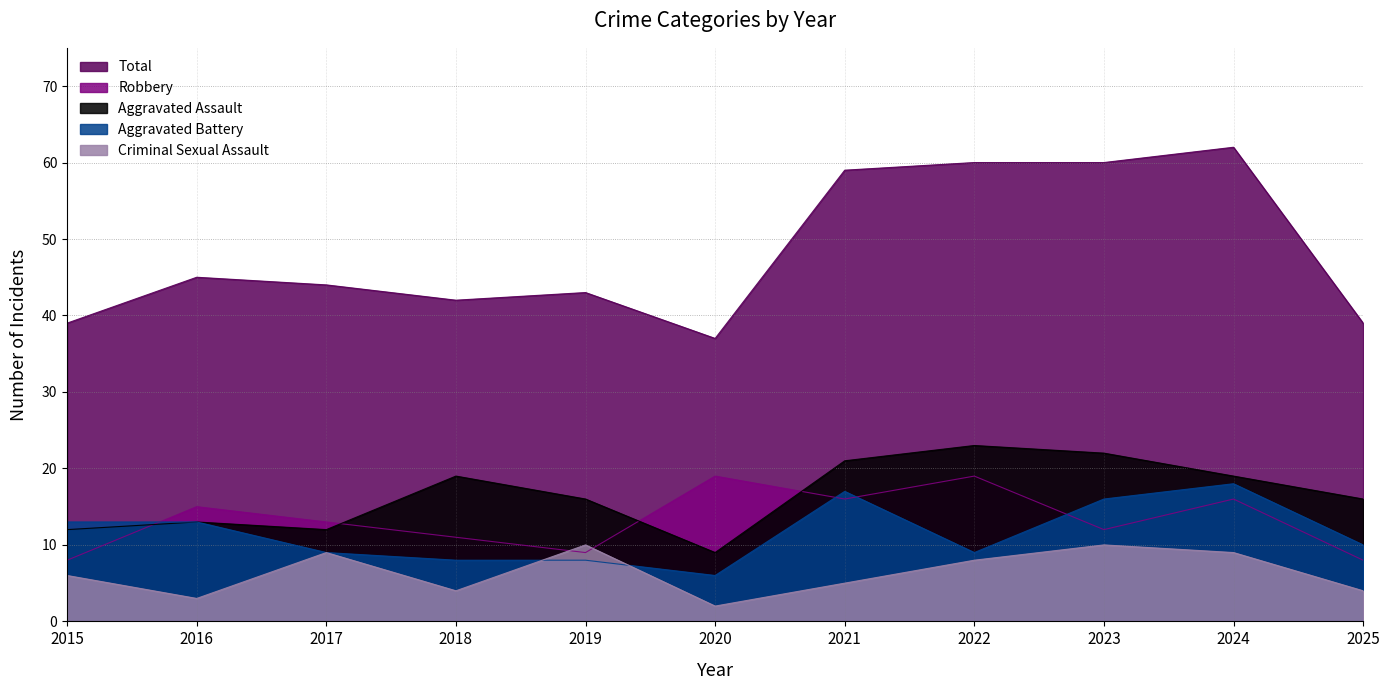

At which category is the sum across all series the highest?

2024